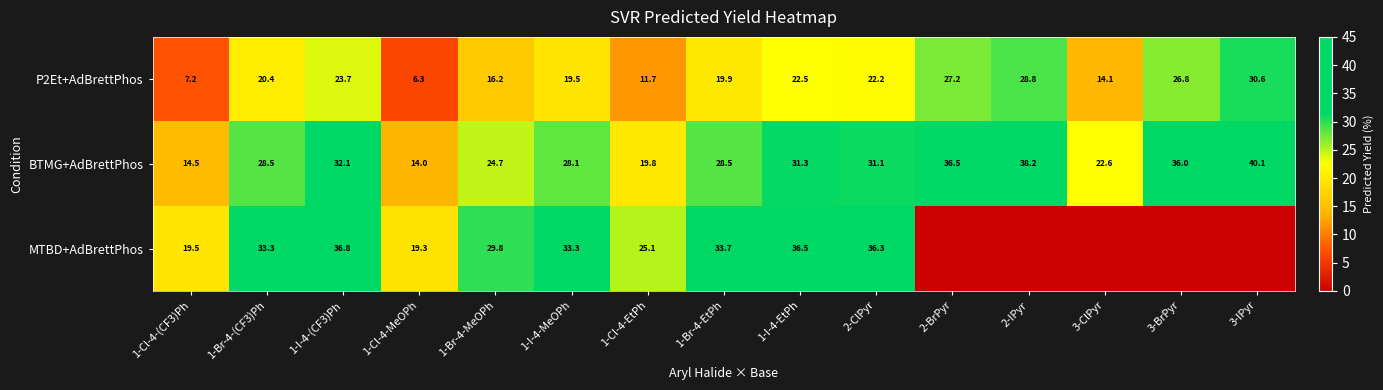

What is the spread (max minus min) of values at 1-Cl-4-EtPh?

13.4